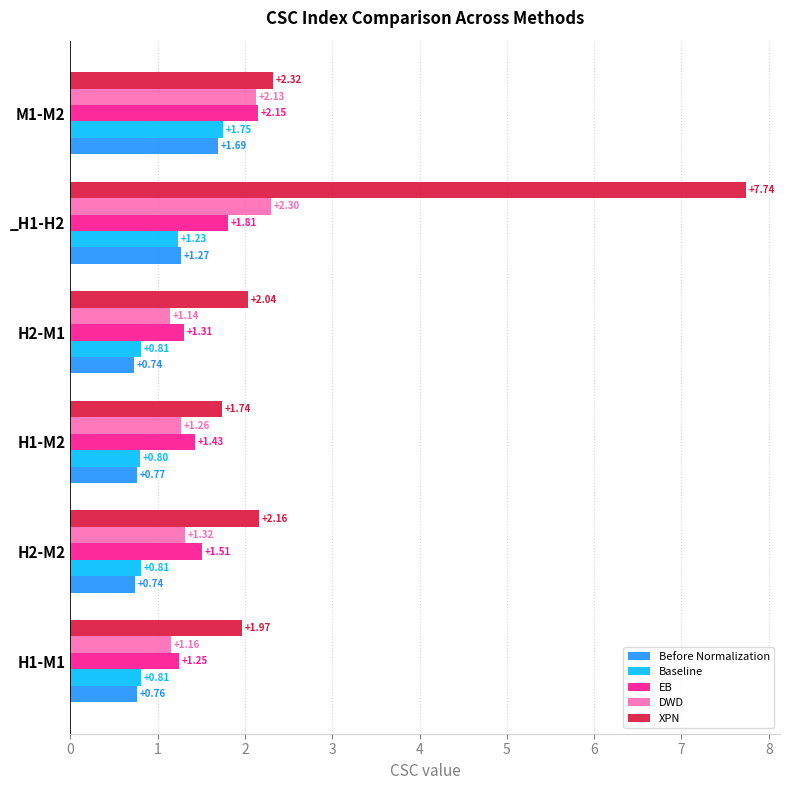

What is the sum of the XPN values at H2-M2 and H2-M1?

4.2